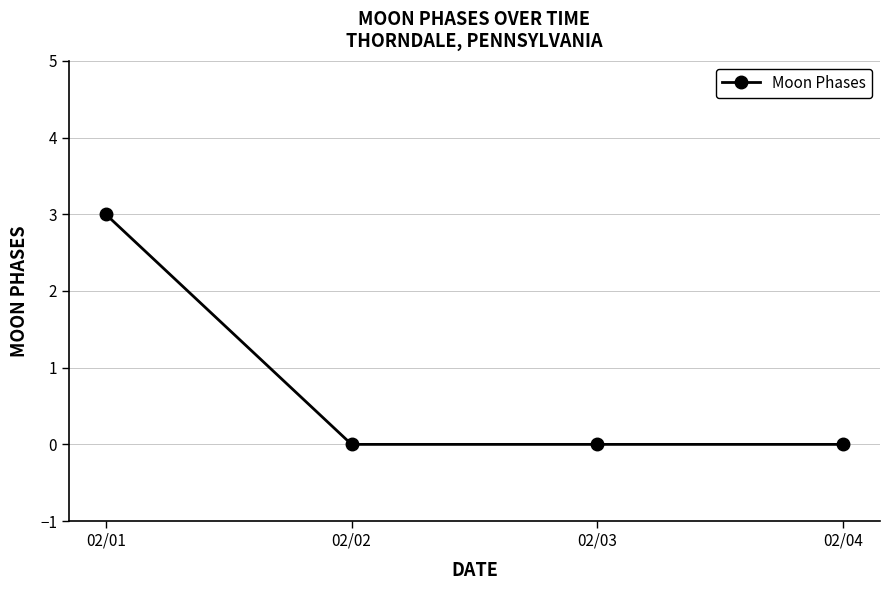

How many series are shown in this chart?

1